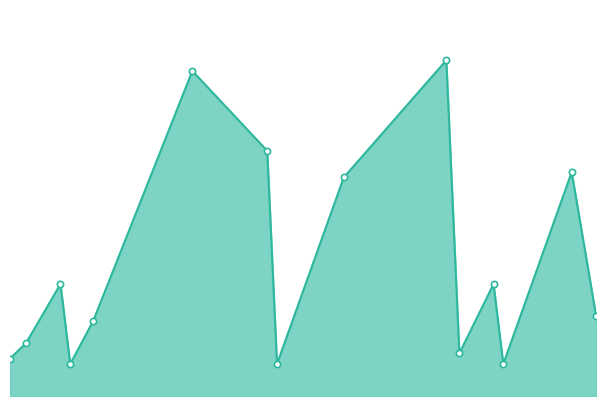

Reading right to left, extract all data points from this chart.

15	42	6	21	8	63	41	6	46	61	14	6	21	10	7